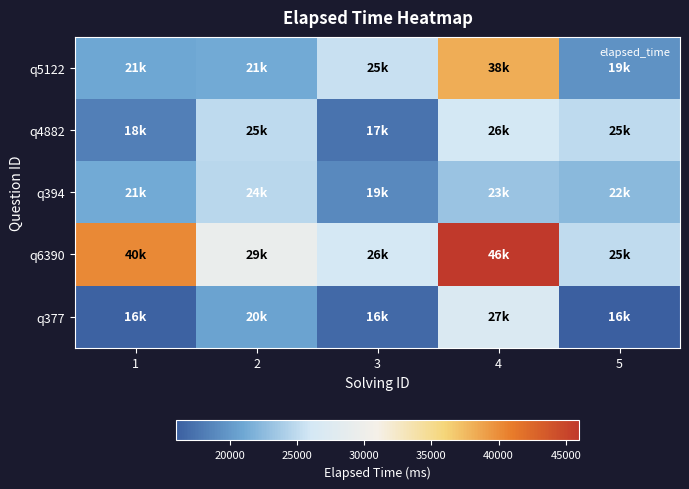

What is the smallest value displayed?

16000.0